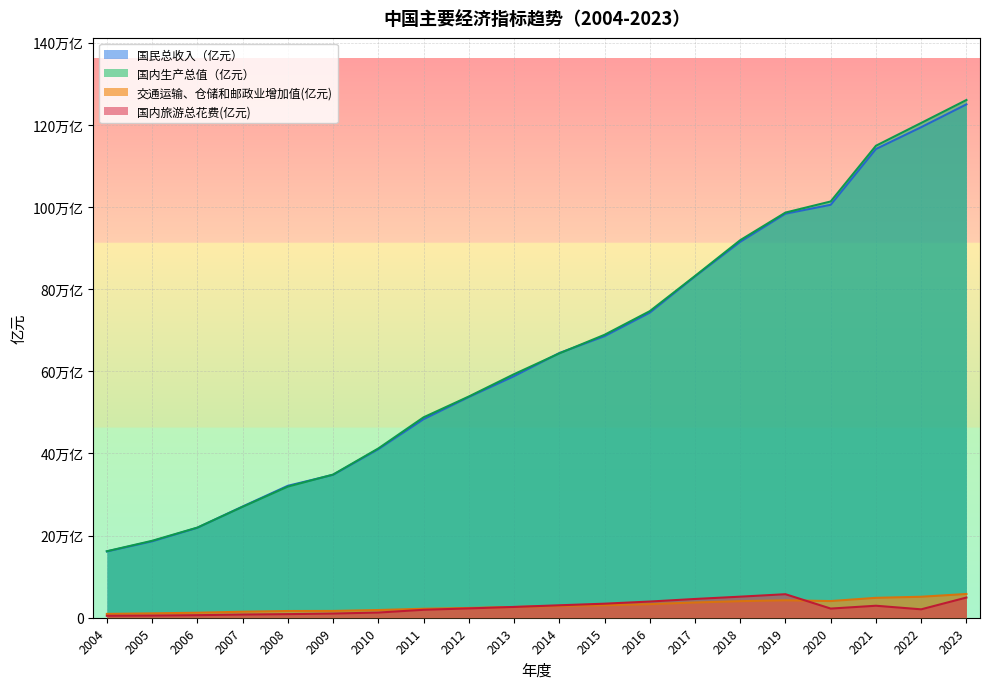

The 交通运输、仓储和邮政业增加值(亿元) series shows 15498.0 at 2019. True or false?

False